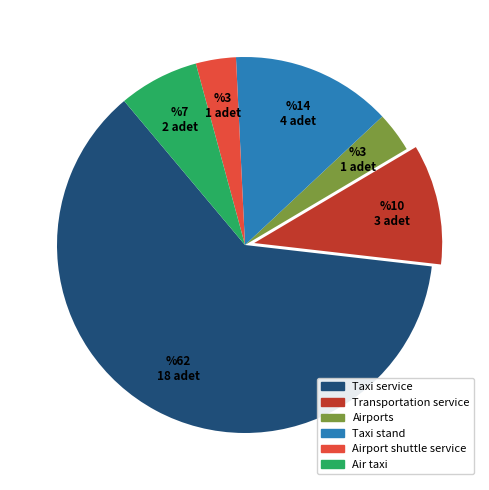

Is the sum of Taxi stand and Air taxi greater than half?

No